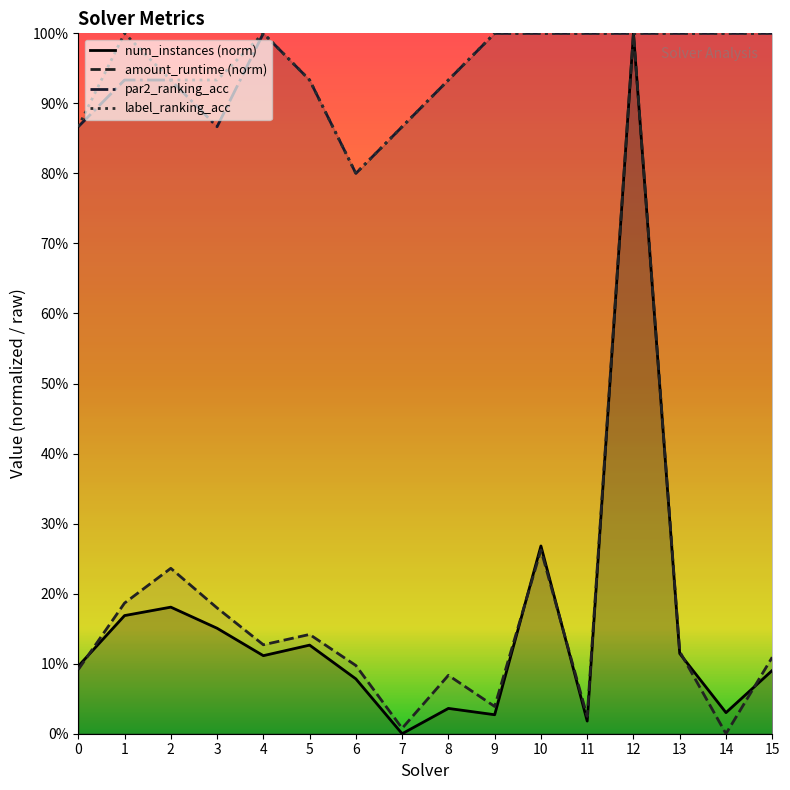

Reading right to left, list all the values displayed in this chart.

num_instances: 0.1	0.0	0.1	1.0	0.0	0.3	0.0	0.0	0.0	0.1	0.1	0.1	0.2	0.2	0.2	0.1
amount_runtime: 0.1	0.0	0.1	1.0	0.0	0.3	0.0	0.1	0.0	0.1	0.1	0.1	0.2	0.2	0.2	0.1
par2_ranking_acc: 1.0	1.0	1.0	1.0	1.0	1.0	1.0	0.9	0.9	0.8	0.9	1.0	0.9	0.9	0.9	0.9
label_ranking_acc: 1.0	1.0	1.0	1.0	1.0	1.0	1.0	0.9	0.9	0.8	0.9	1.0	0.9	0.9	1.0	0.9